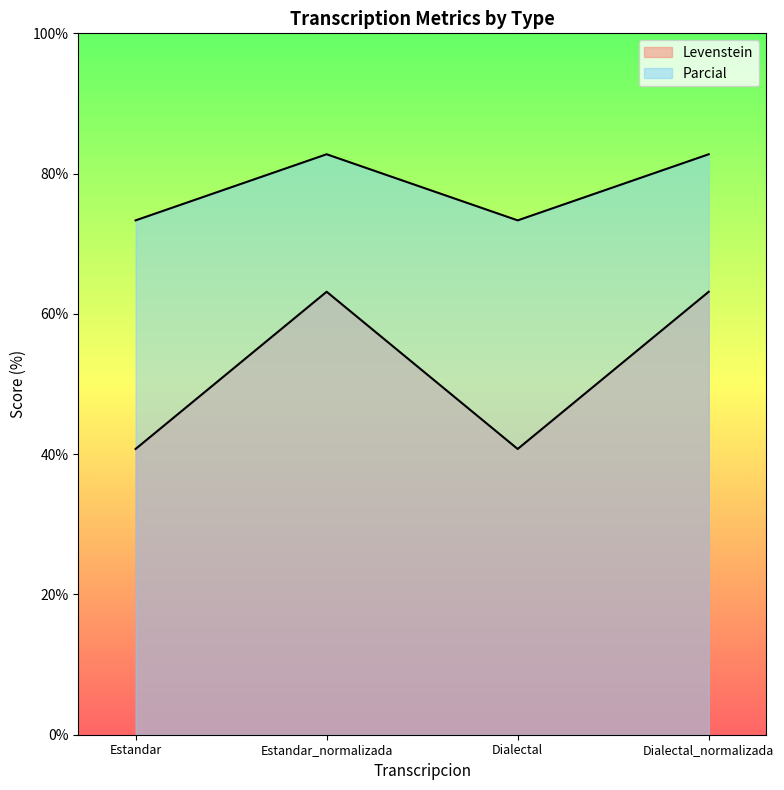

At Dialectal_normalizada, list the series in order from largest to smallest.

Levenstein, Parcial